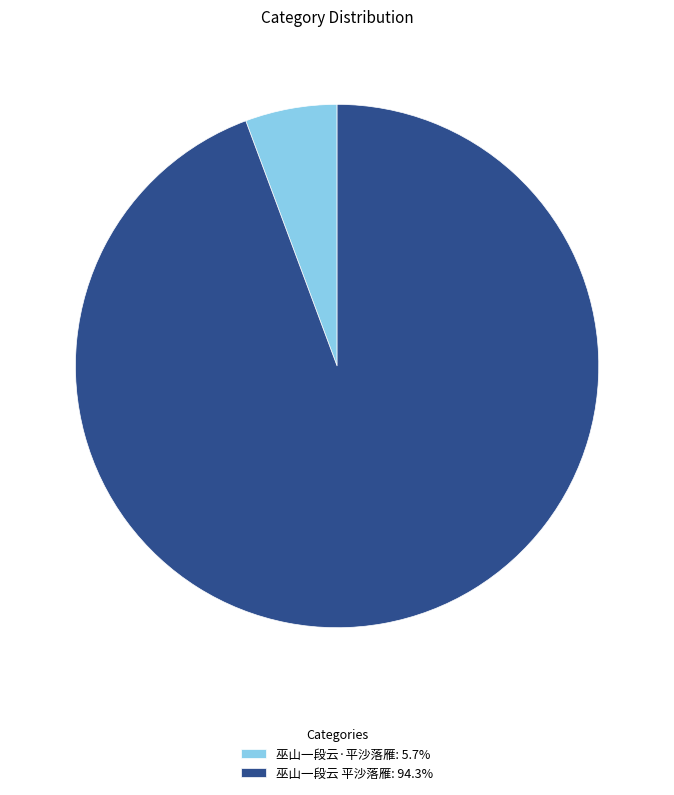

Count the number of slices in the pie.

2